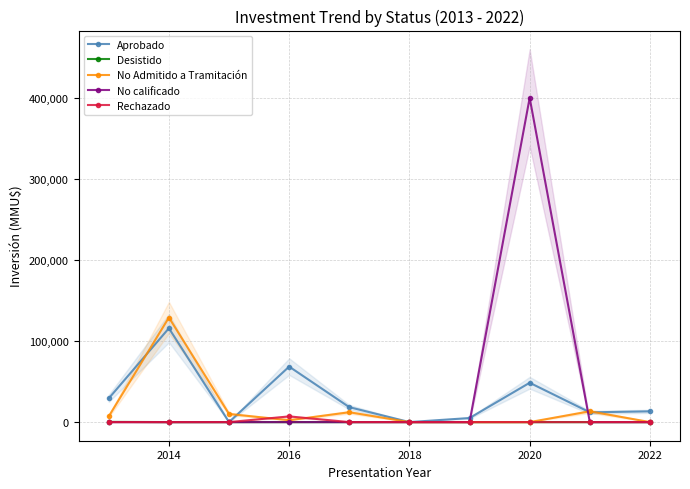

List the series in order of their peak value, lowest first.

Desistido, Rechazado, Aprobado, No Admitido a Tramitación, No calificado